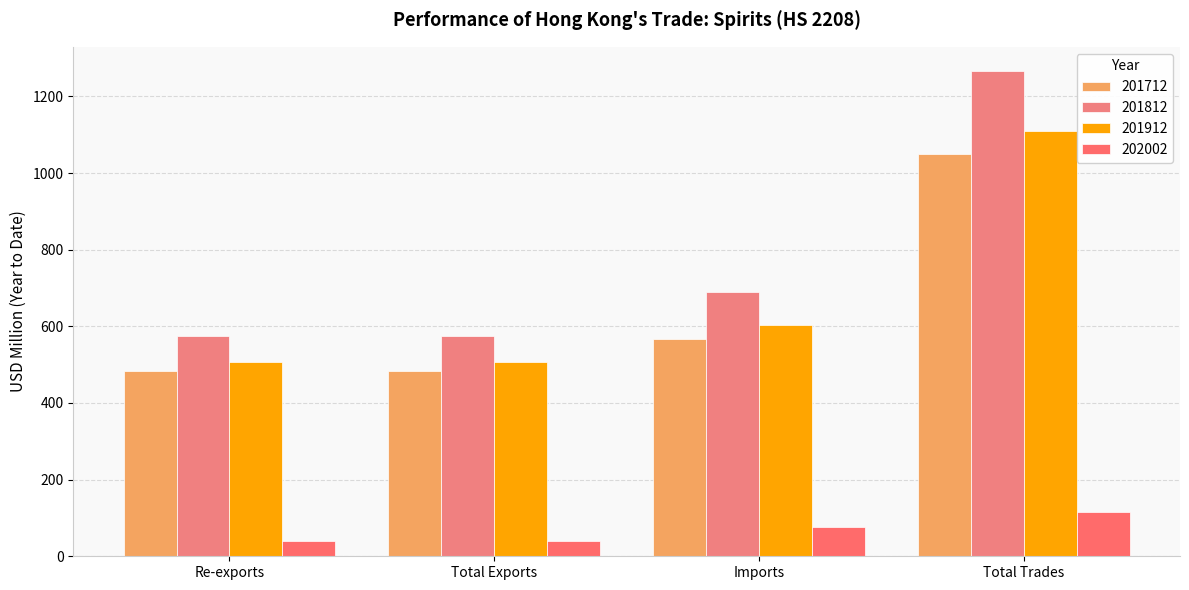

What is the minimum value shown in the chart?

39.0